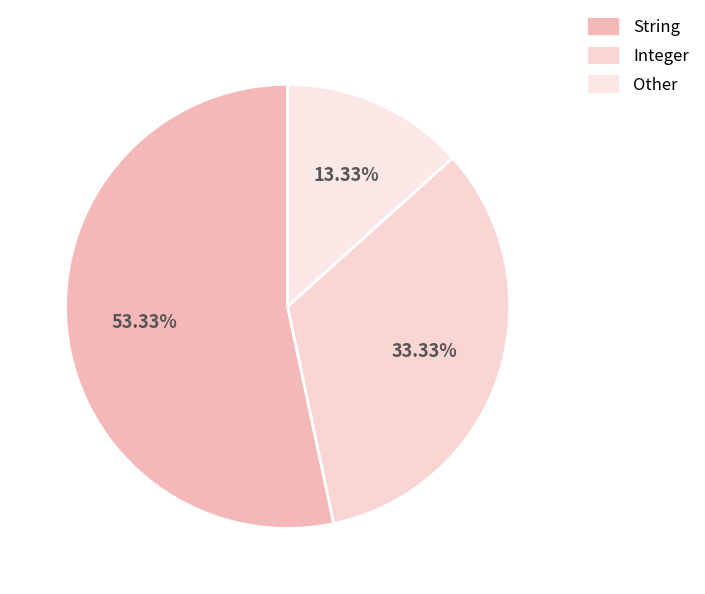

What is the largest slice in the pie chart?

String